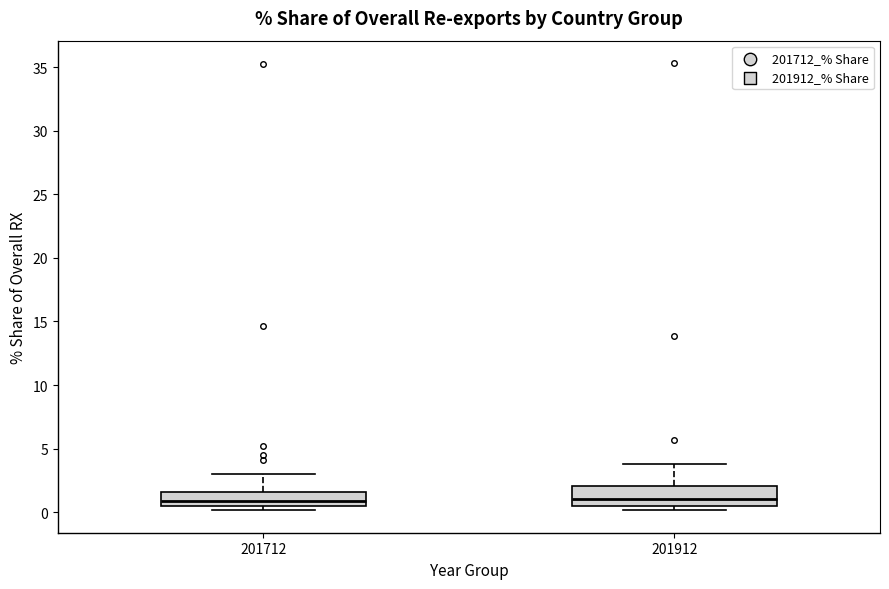

Comparing the boxes themselves (not the whiskers), which one is the tallest?

201912